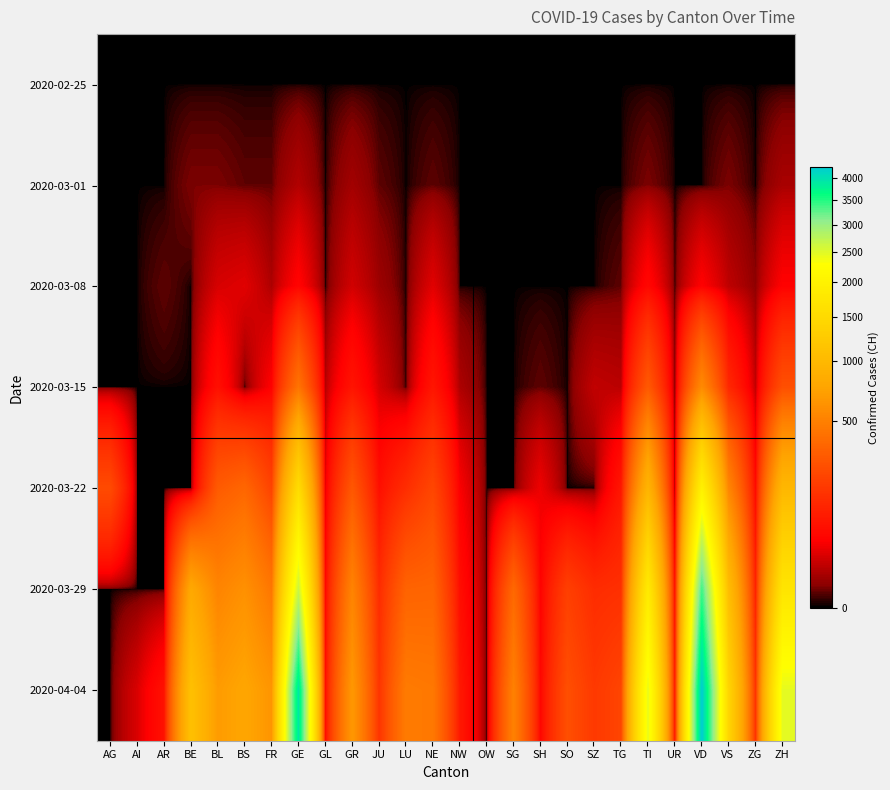

At which category is the sum across all series the highest?

VD